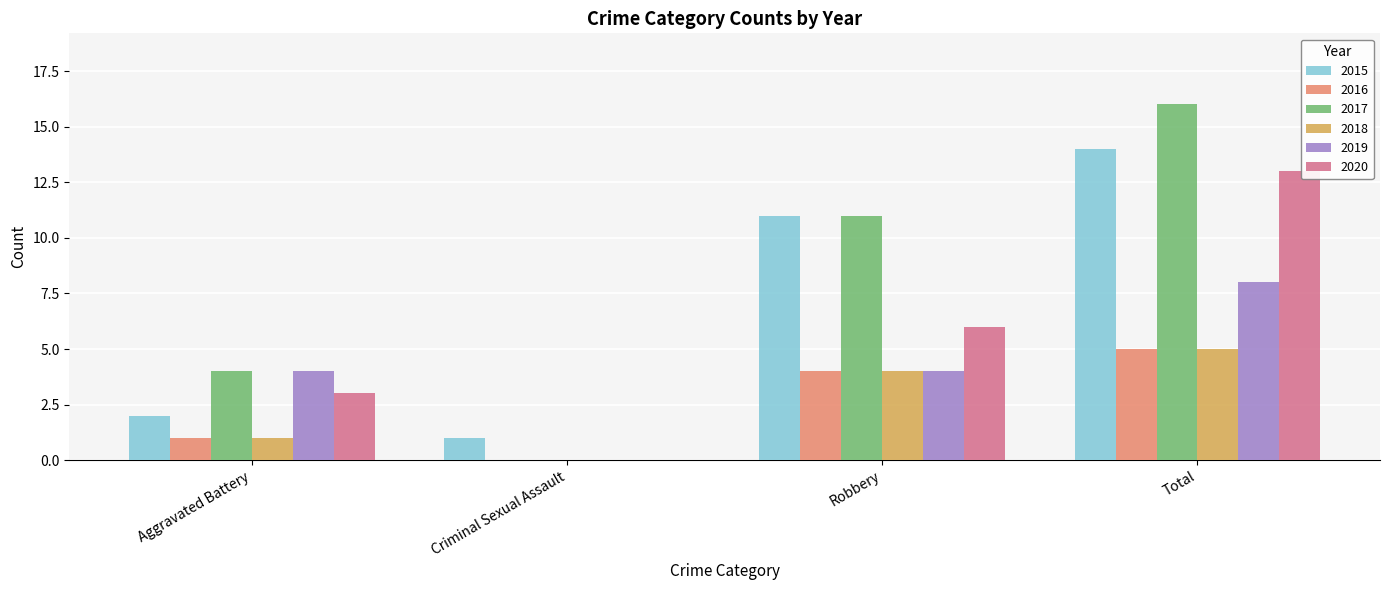

Where is 2015 nearest to the value 7?

Robbery